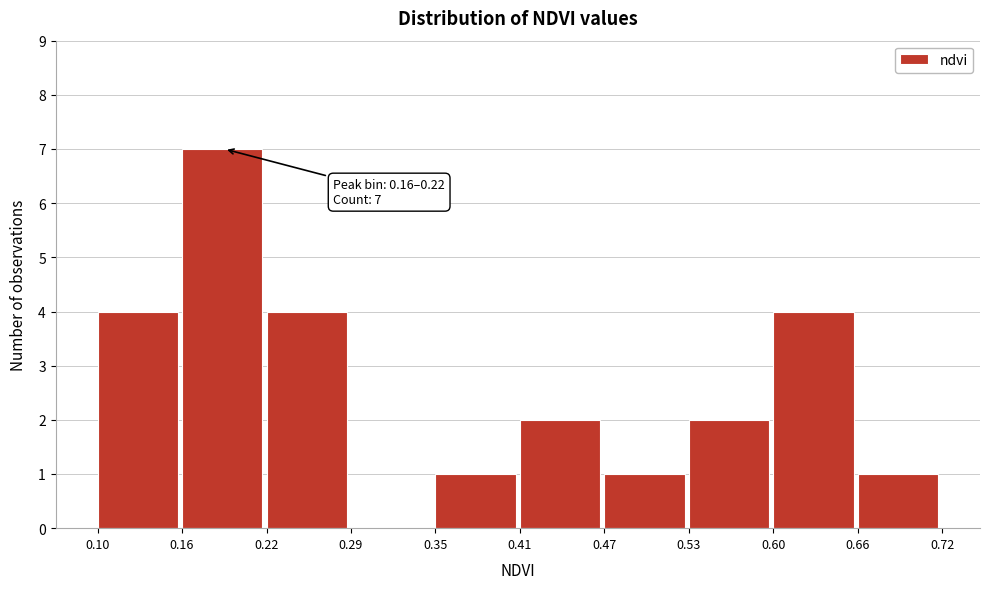

Over which range of the x-axis is the bar tallest?

0.16 to 0.22